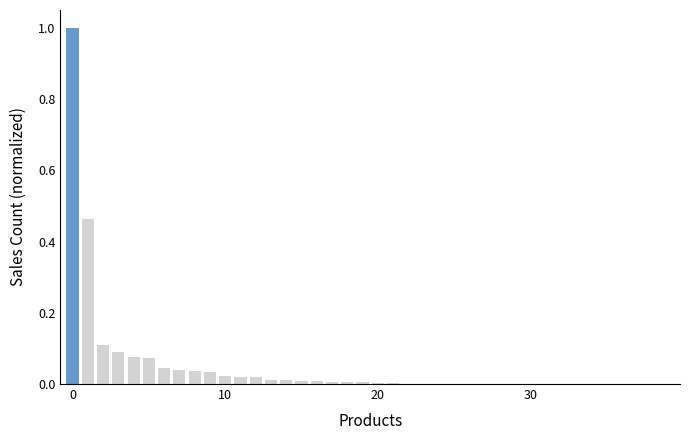

What is the maximum value shown in the chart?

1.0